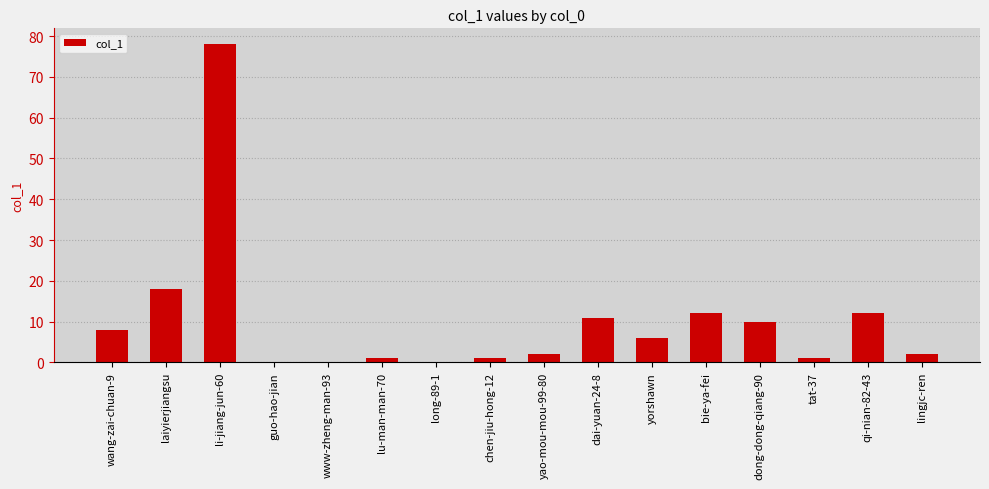

Count the number of categories in the chart.

16